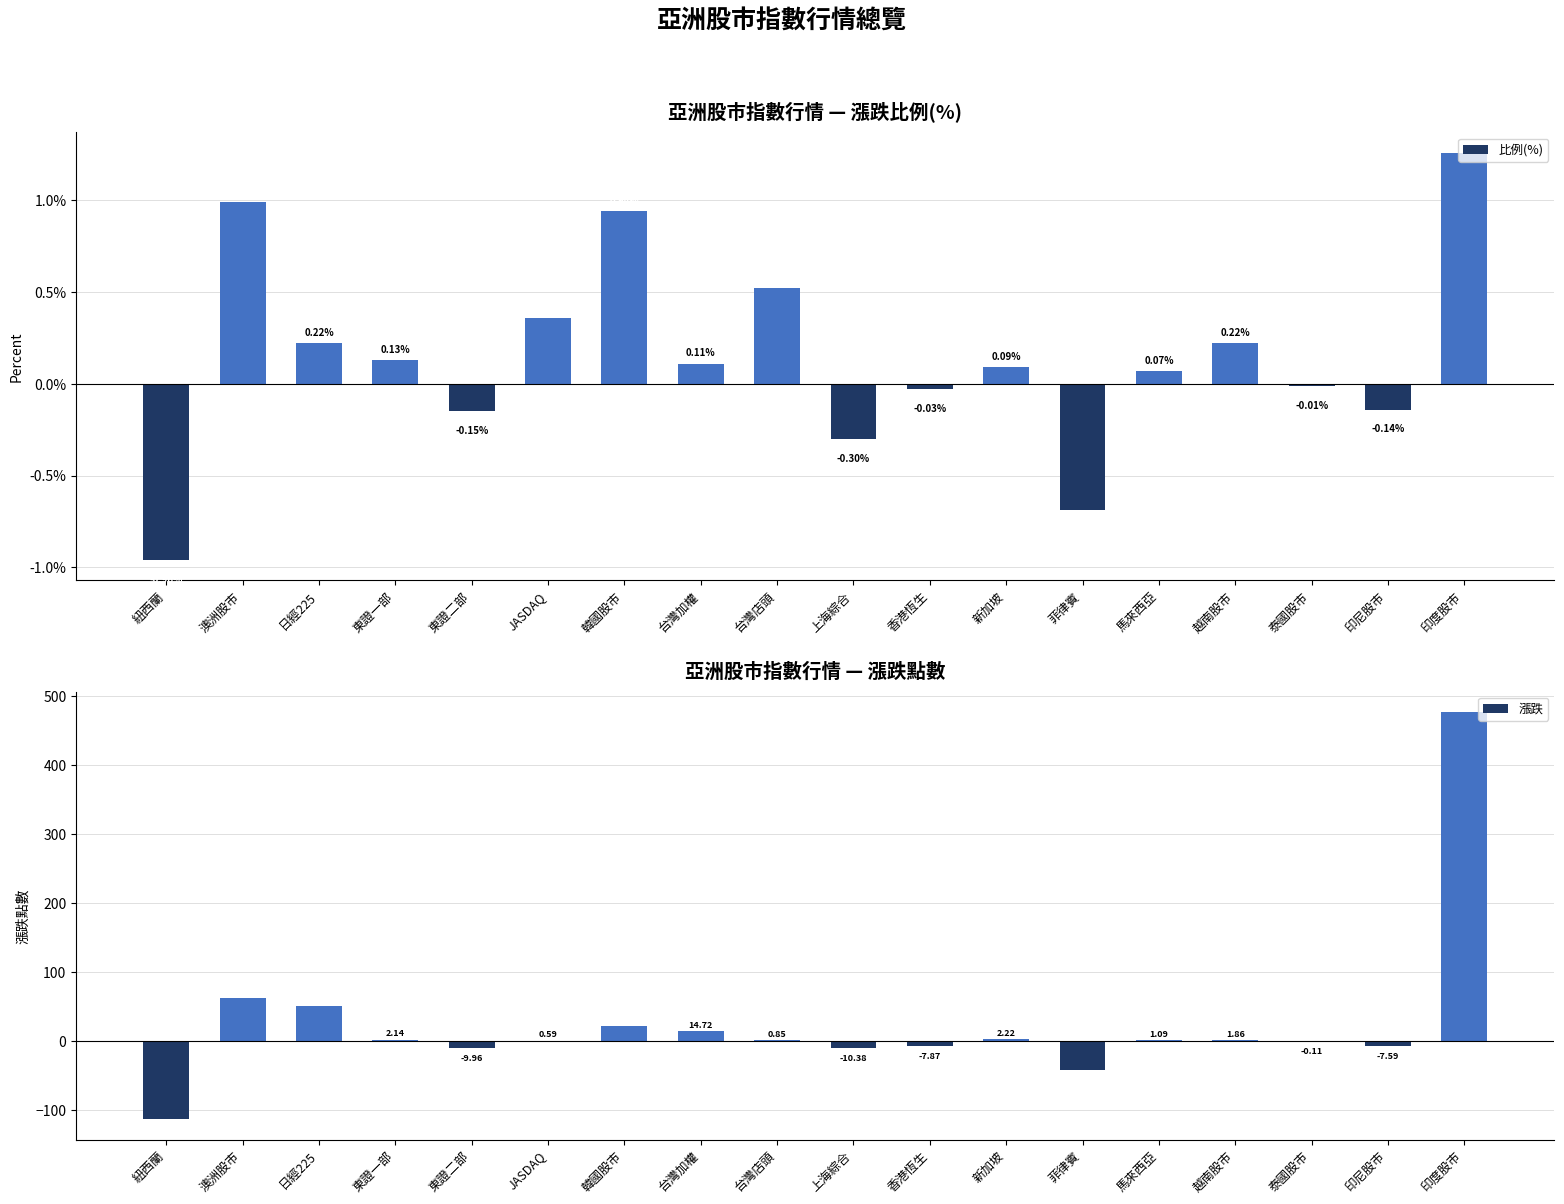

Which category has the highest value in the 比例(%) series?

印度股市